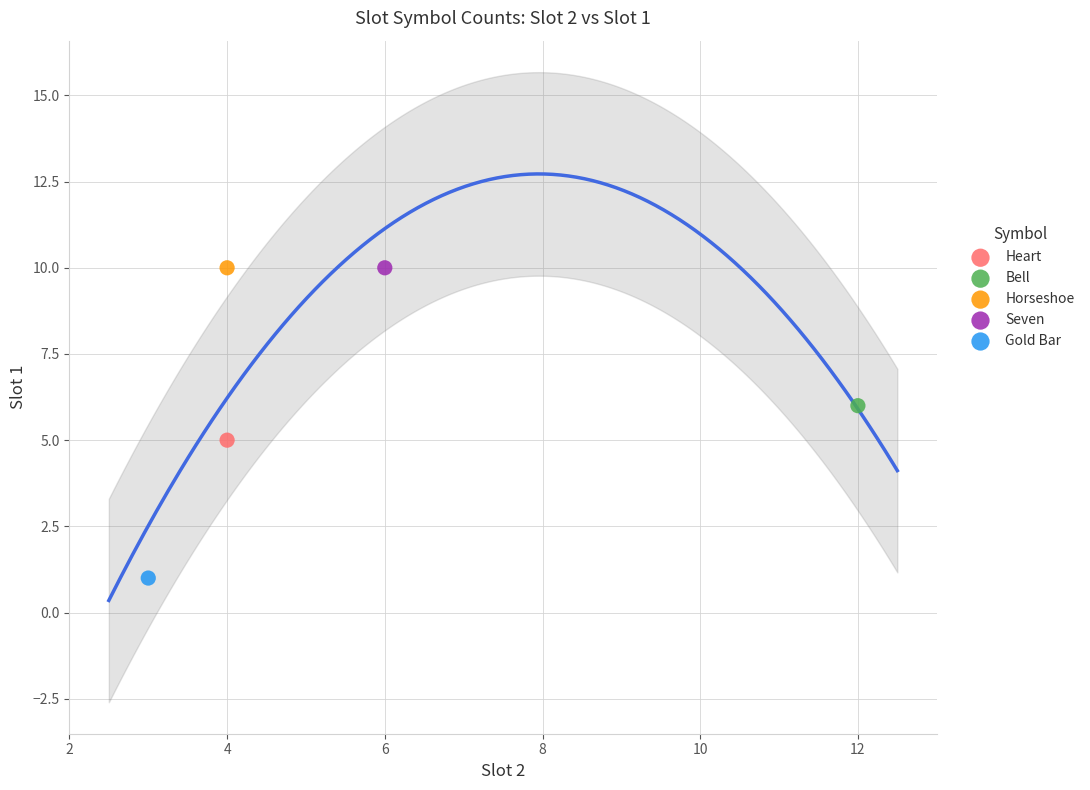

What are all the series names shown in the legend?

Heart, Bell, Horseshoe, Seven, Gold Bar